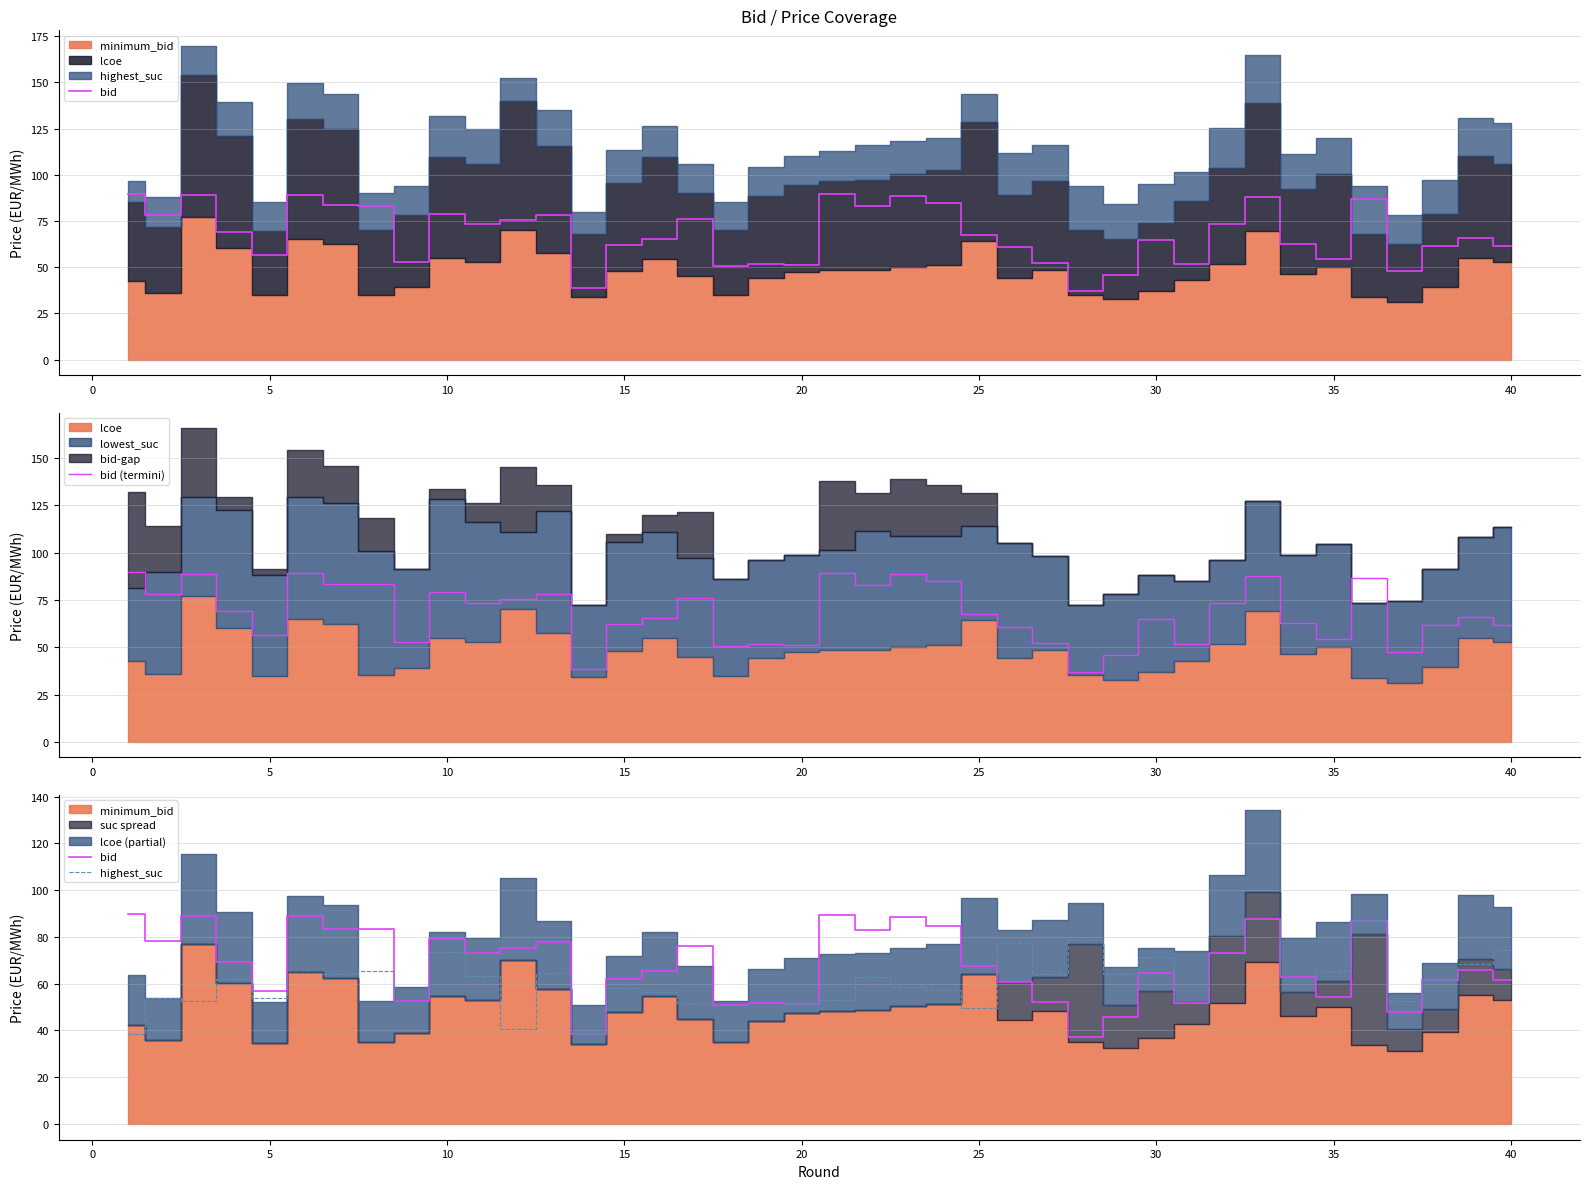

The bid (termini) series shows 27.6 at 5. True or false?

False